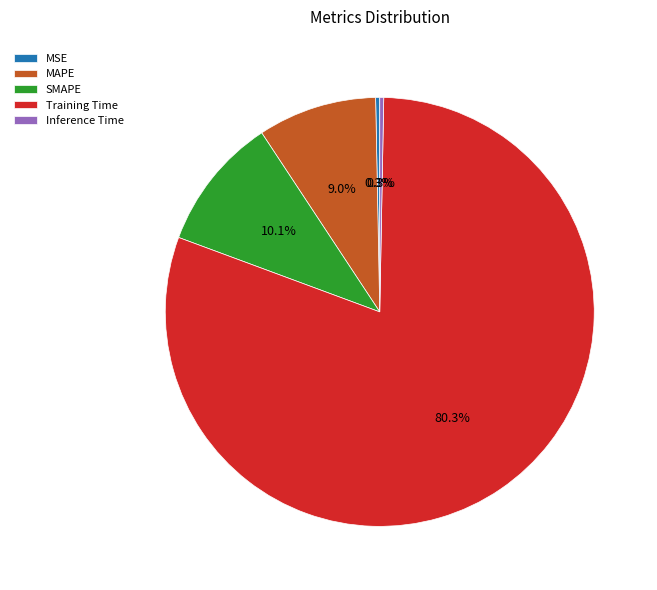

What is the total percentage of Training Time and SMAPE?

90.4%